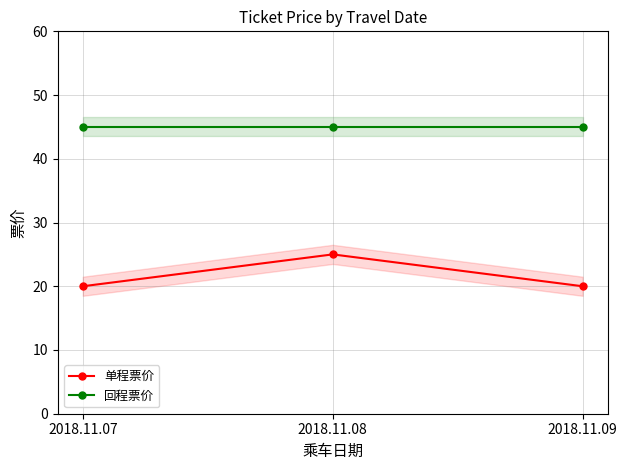

Which category has the lowest value across all series?

2018.11.07